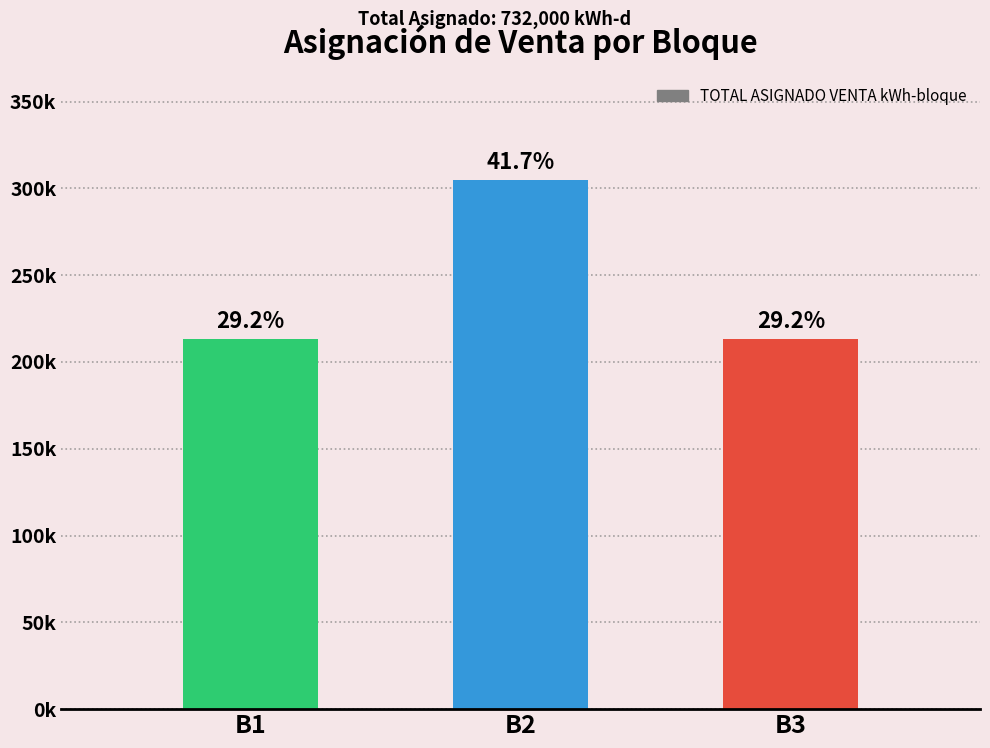

List the labels in order of value, smallest first.

B1, B3, B2